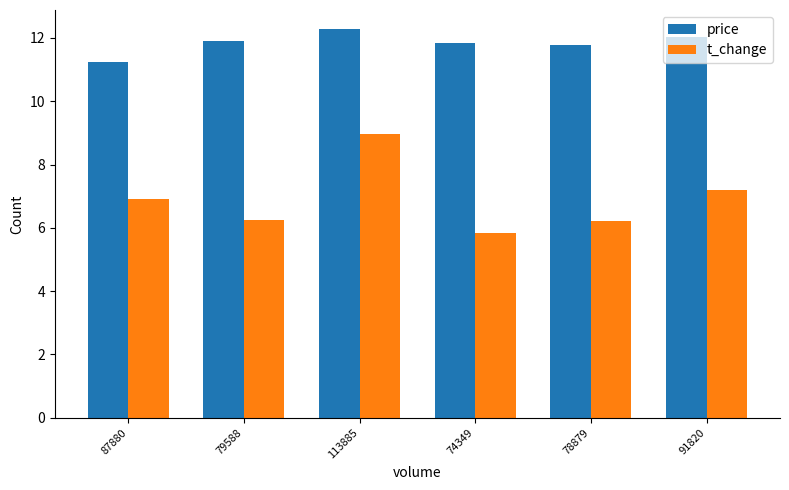

How many distinct data groups are displayed?

2